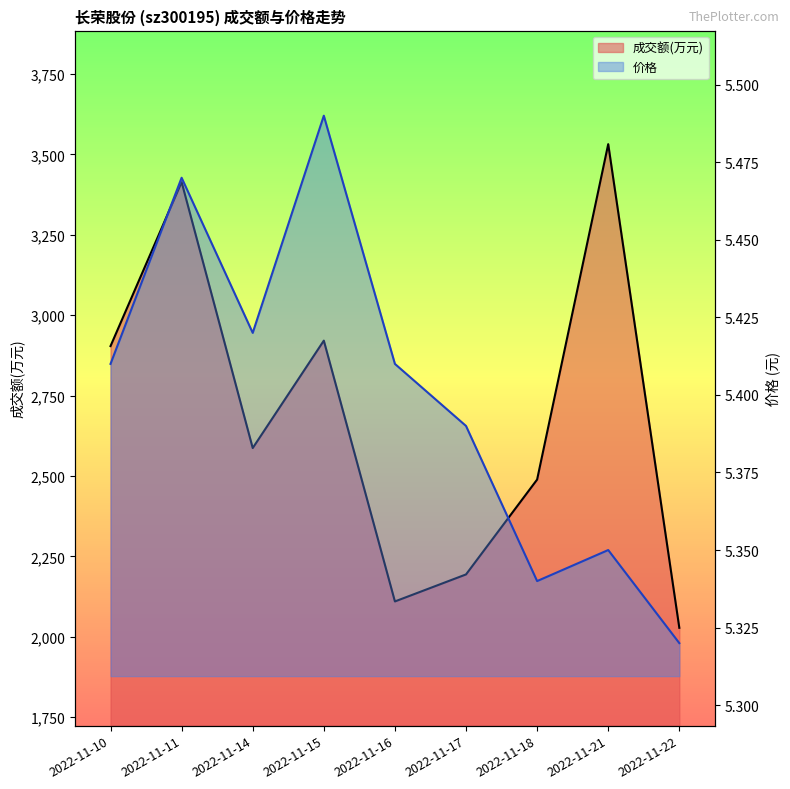

How many interior local valleys does the 价格 series have?

2